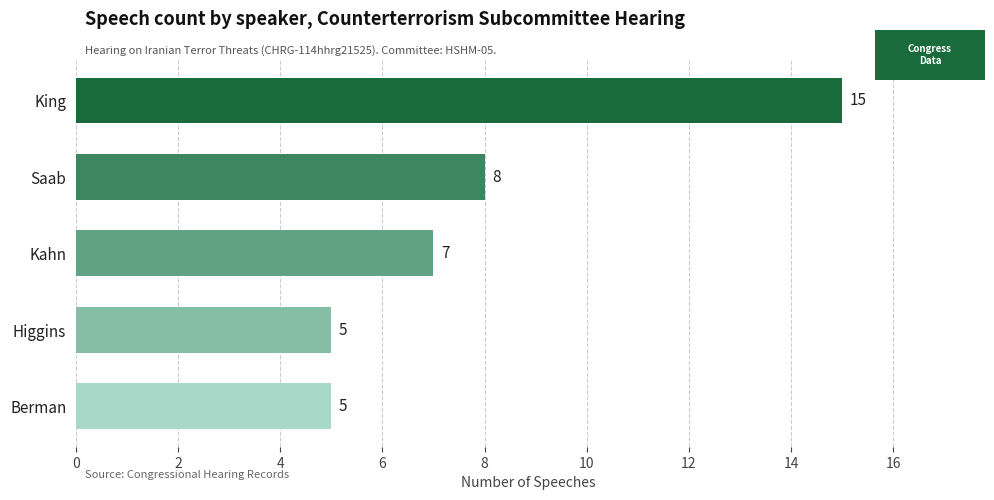

What is the label of the 2nd bar from the bottom?

Higgins